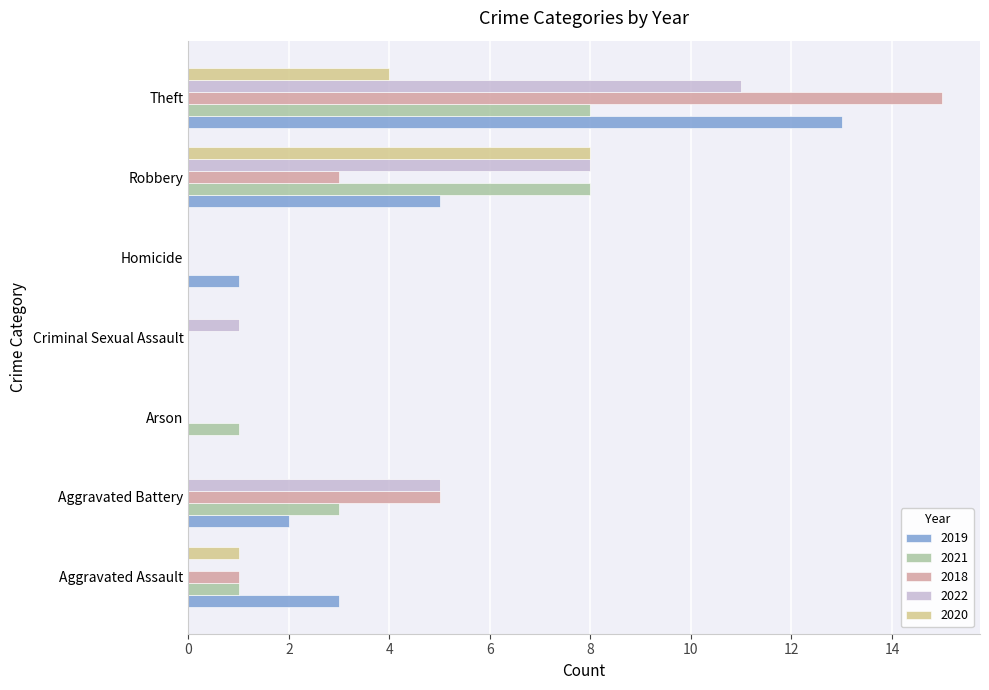

Is it true that 2019 equals 2 at Aggravated Battery?

True